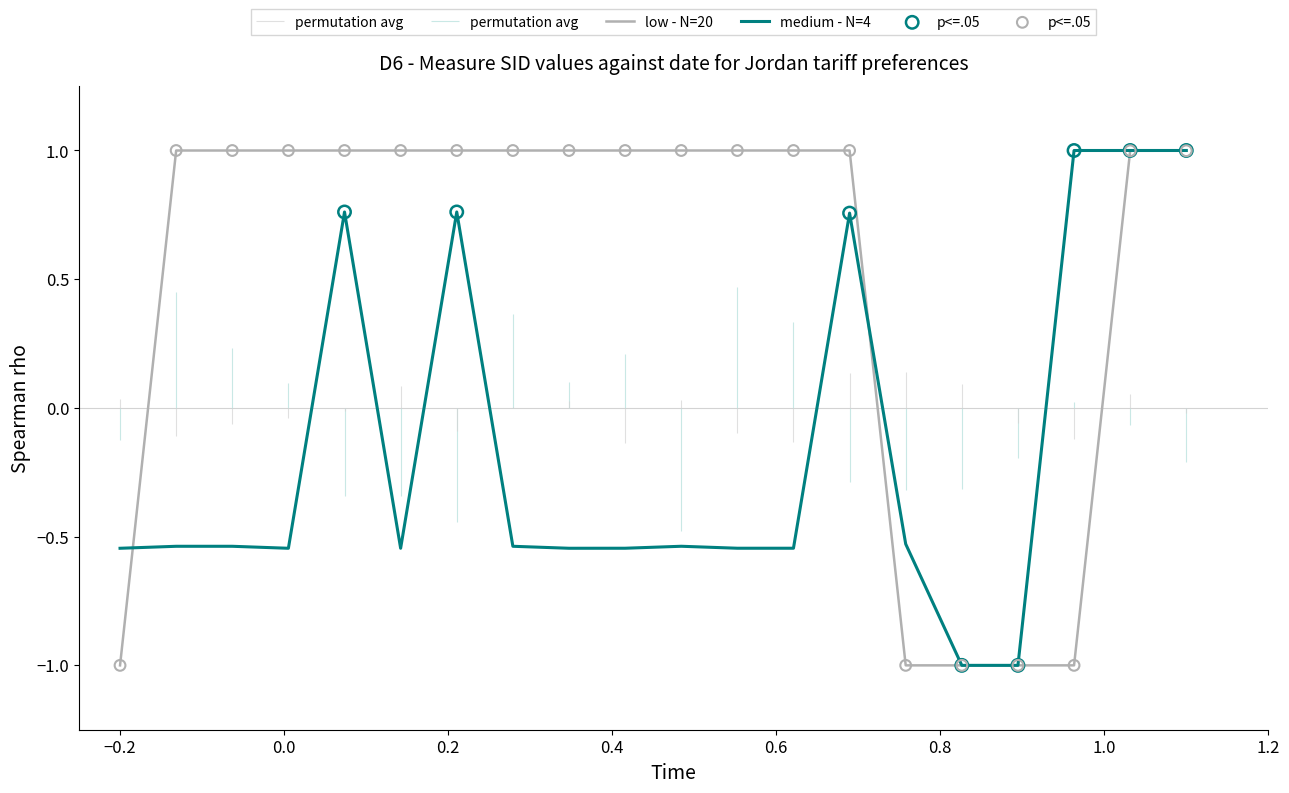

At how many categories does at least one series exceed 0?

16